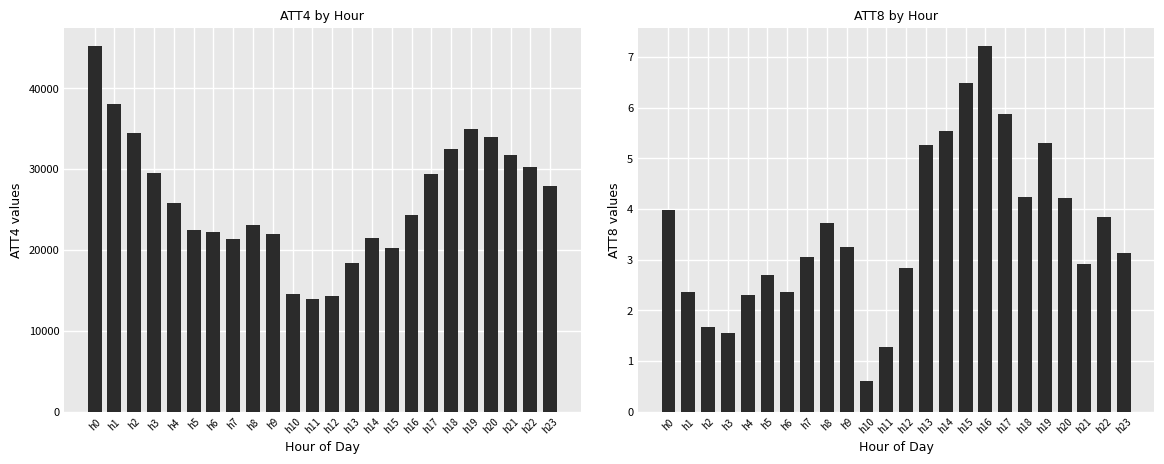

Reading left to right, extract all data points from this chart.

ATT4: h0=45200.0	h1=38000.0	h2=34400.0	h3=29500.0	h4=25800.0	h5=22400.0	h6=22200.0	h7=21400.0	h8=23100.0	h9=22000.0	h10=14600.0	h11=13900.0	h12=14300.0	h13=18400.0	h14=21500.0	h15=20200.0	h16=24300.0	h17=29400.0	h18=32500.0	h19=34900.0	h20=34000.0	h21=31700.0	h22=30200.0	h23=27900.0
ATT8: h0=4.0	h1=2.4	h2=1.7	h3=1.5	h4=2.3	h5=2.7	h6=2.4	h7=3.0	h8=3.7	h9=3.2	h10=0.6	h11=1.3	h12=2.8	h13=5.3	h14=5.5	h15=6.5	h16=7.2	h17=5.9	h18=4.2	h19=5.3	h20=4.2	h21=2.9	h22=3.8	h23=3.1